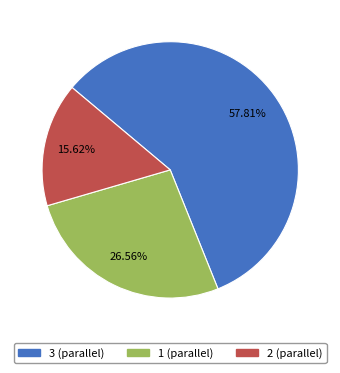

Rank the categories by value from lowest to highest.

2 (parallel), 1 (parallel), 3 (parallel)